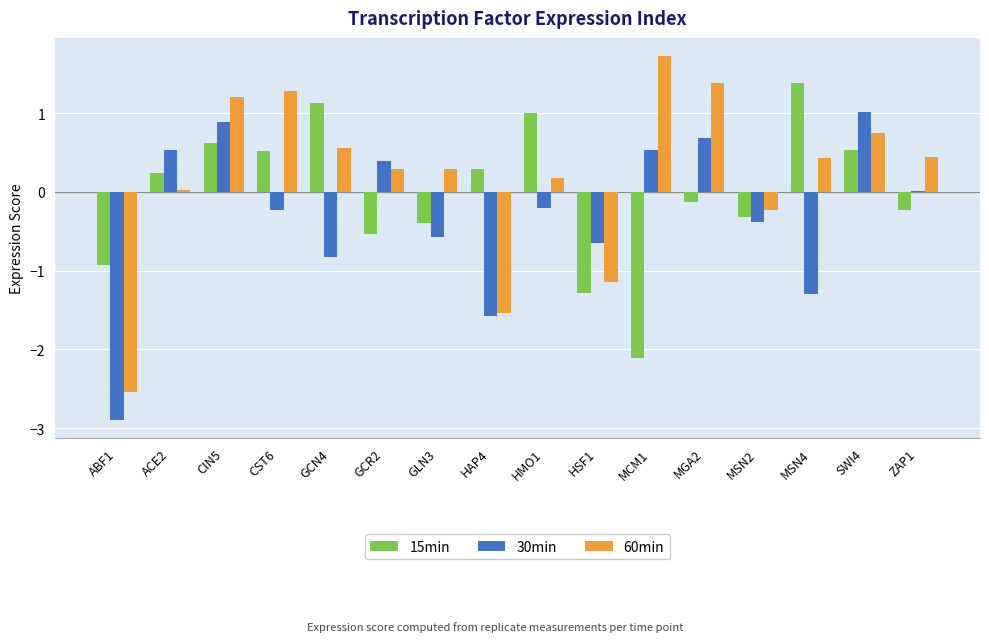

How many data points does each series have?

16